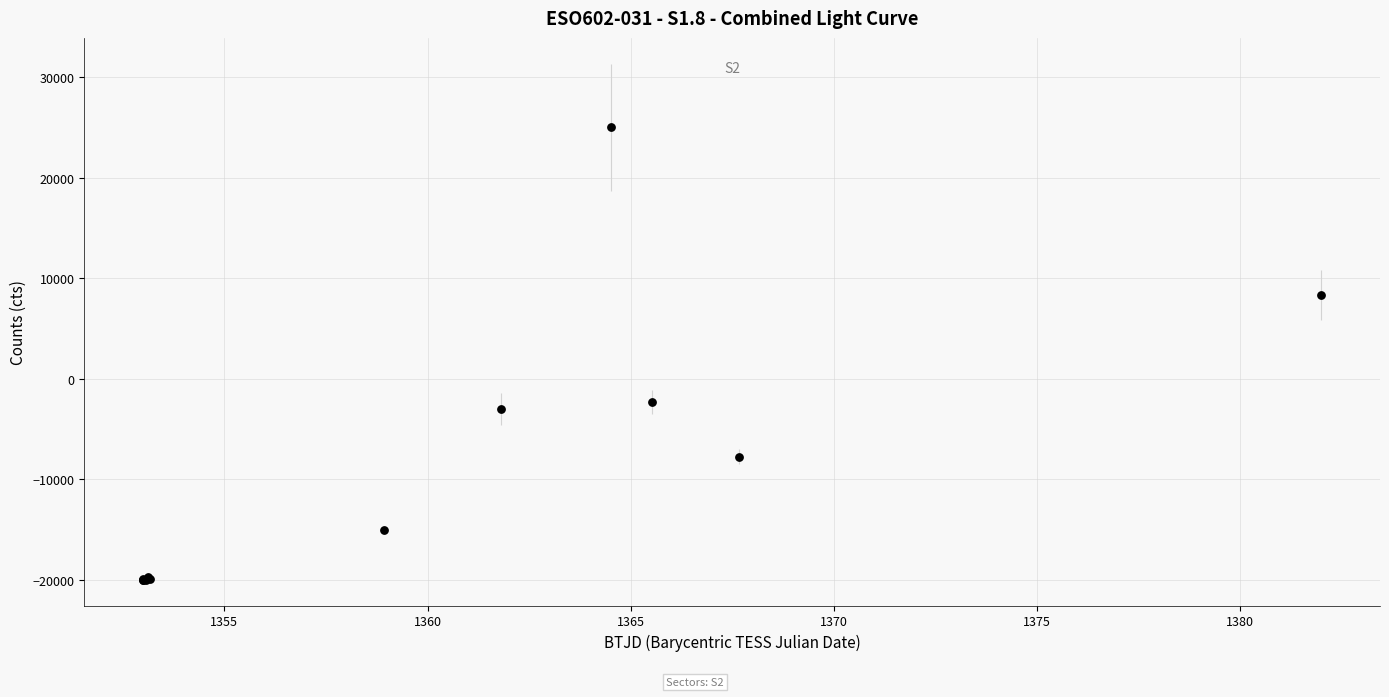

What Y value in the scatter plot is closest to 2500?

-2337.6